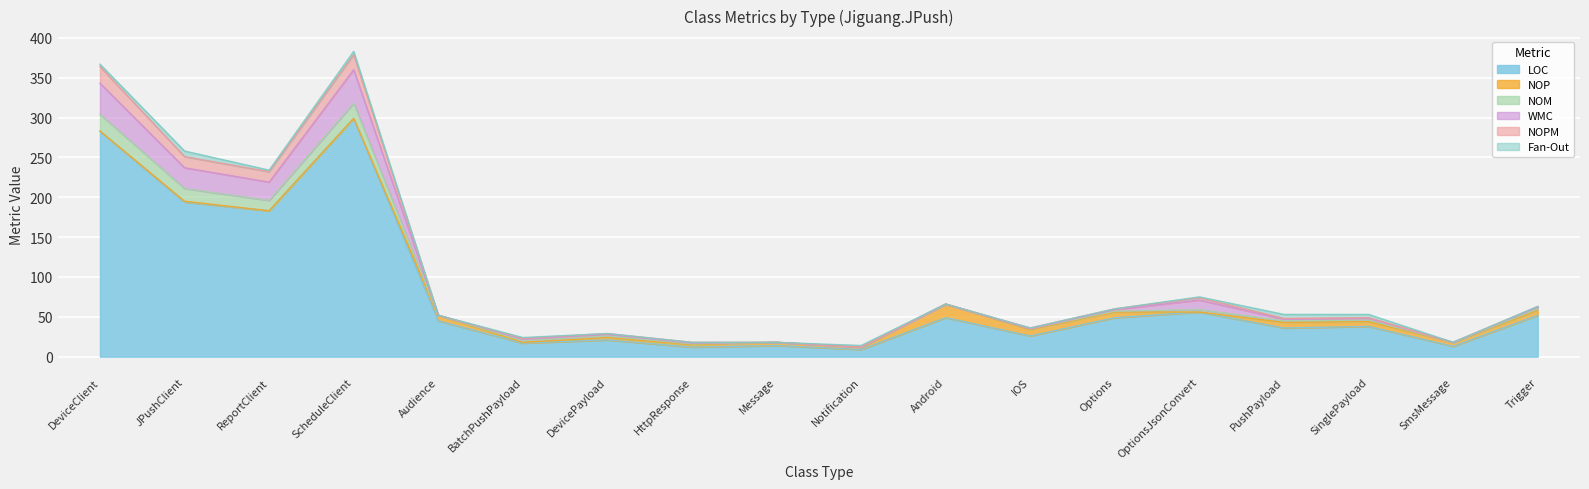

What is the minimum value for LOC?

9